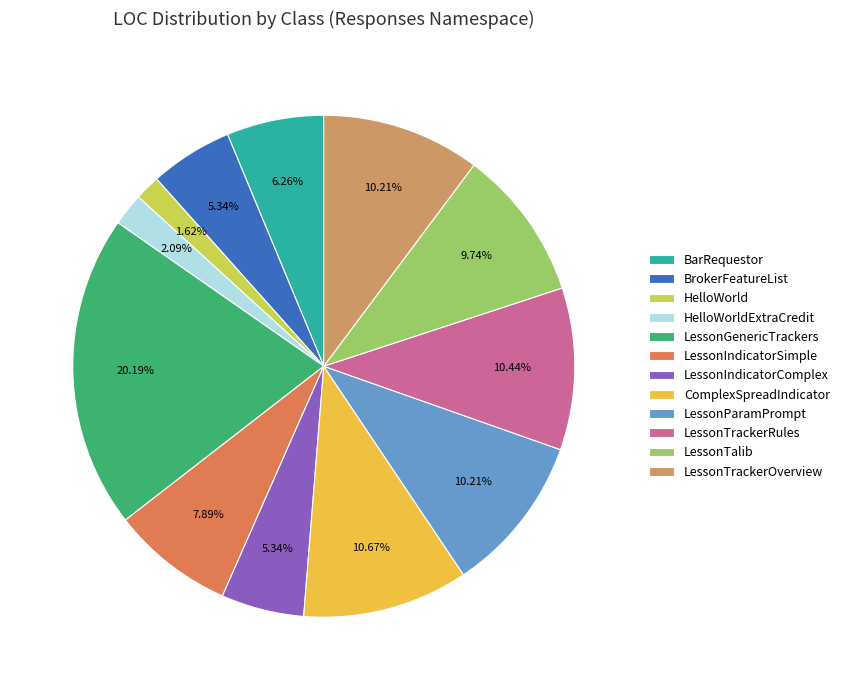

To the nearest percent, what percentage of the pie is BarRequestor?

6%